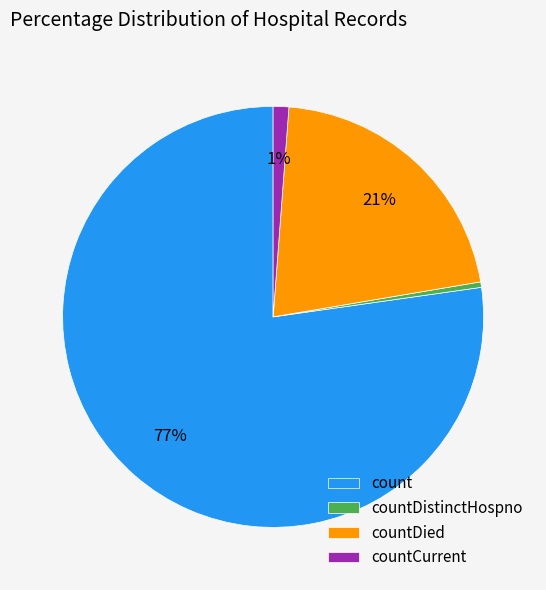

Which category has the biggest portion of the pie?

count